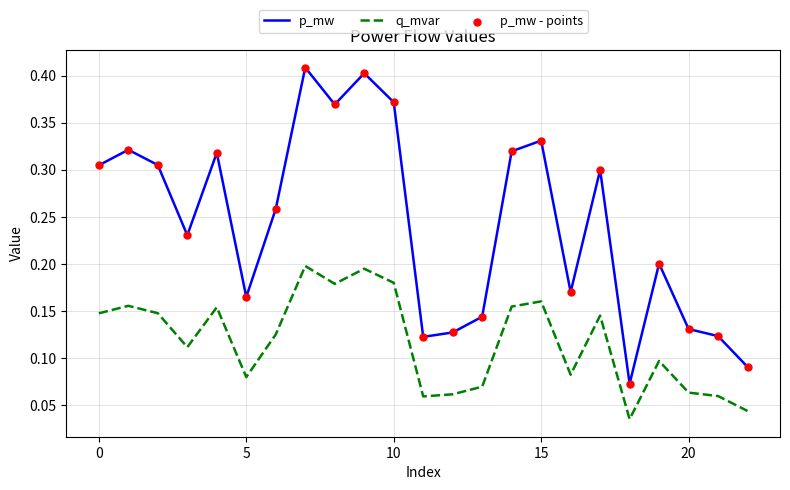

Which series has the largest total across all categories?

p_mw